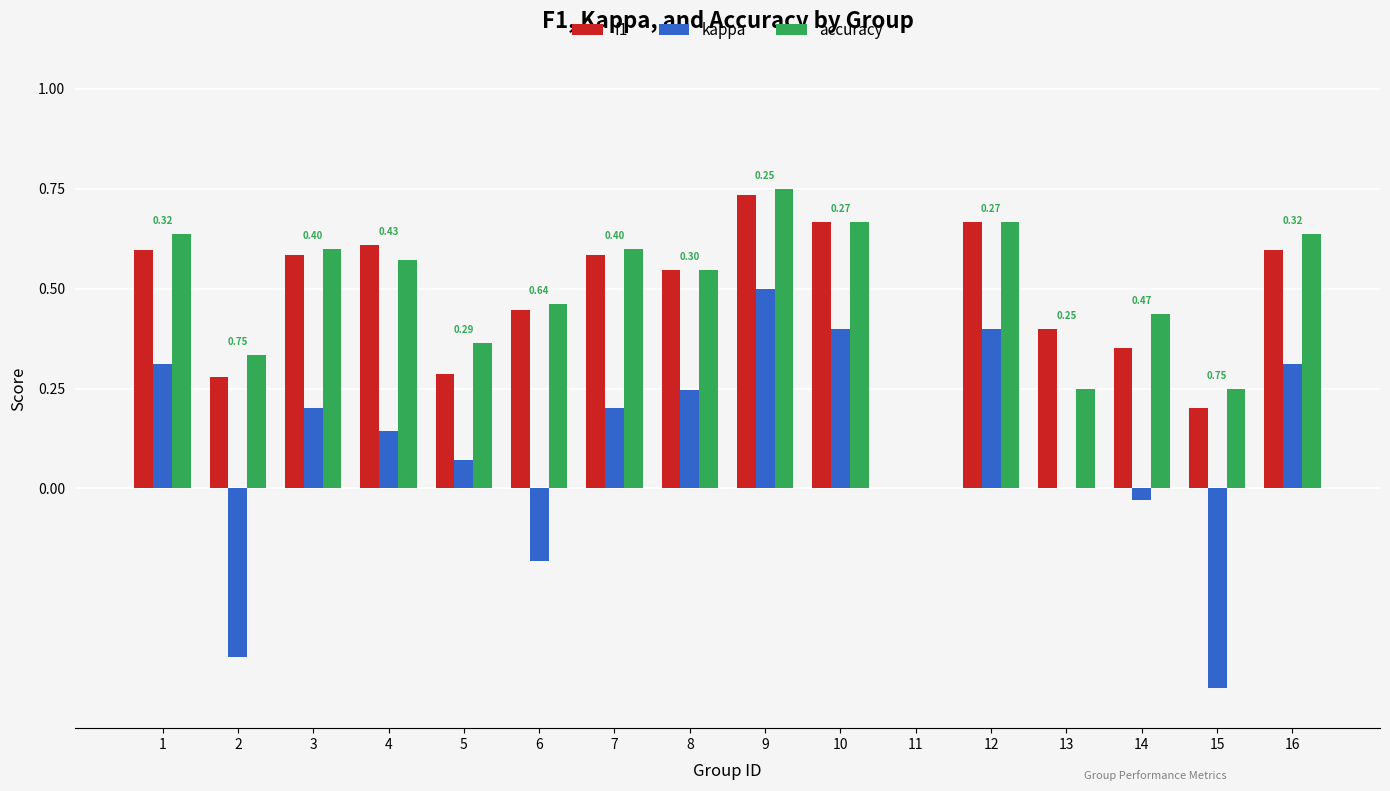

Which series changed the most between 5 and 12?

f1